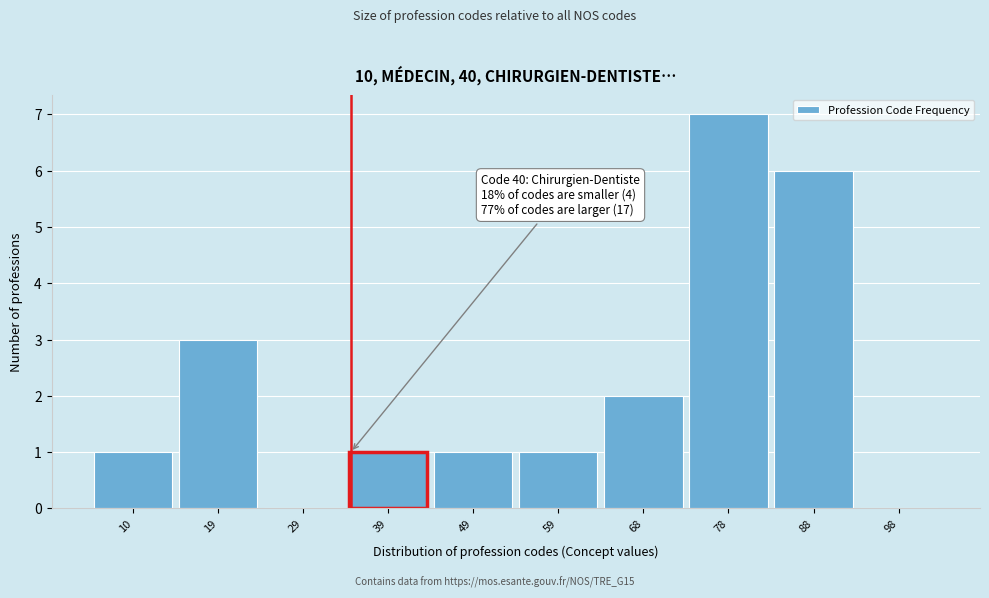

Reading right to left, what are all the values shown in this chart?

98=0	88=6	78=7	68=2	59=1	49=1	39=1	29=0	19=3	10=1